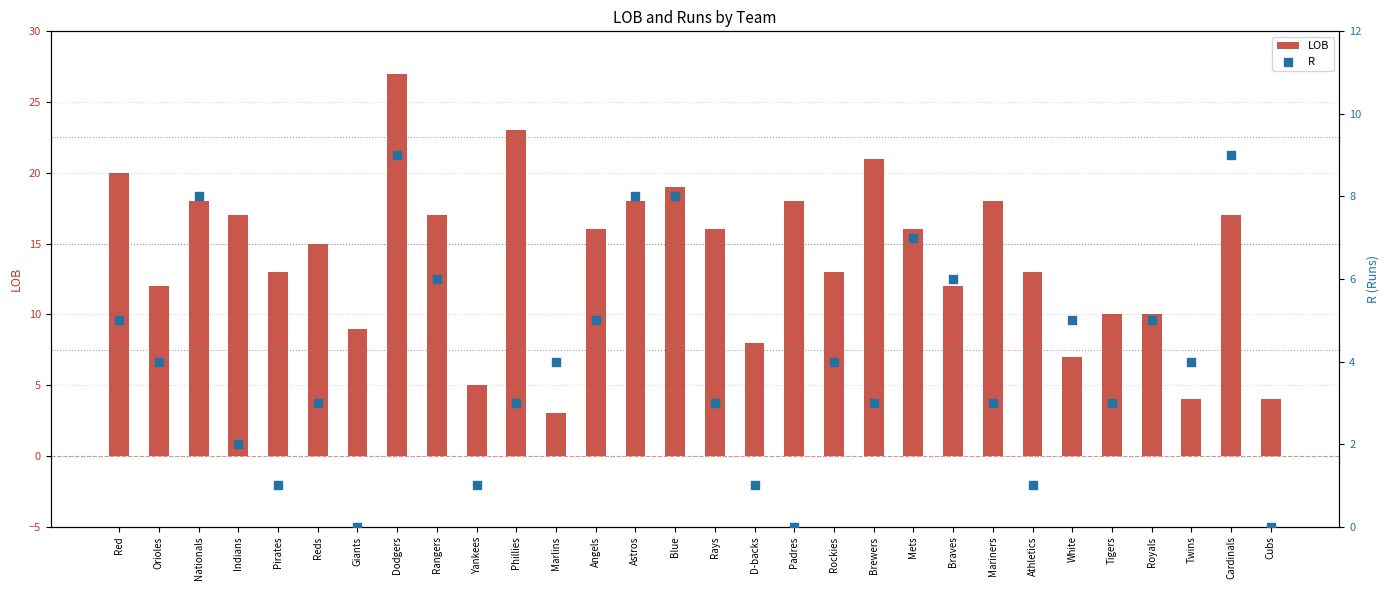

Which series contains the highest Y value?

LOB